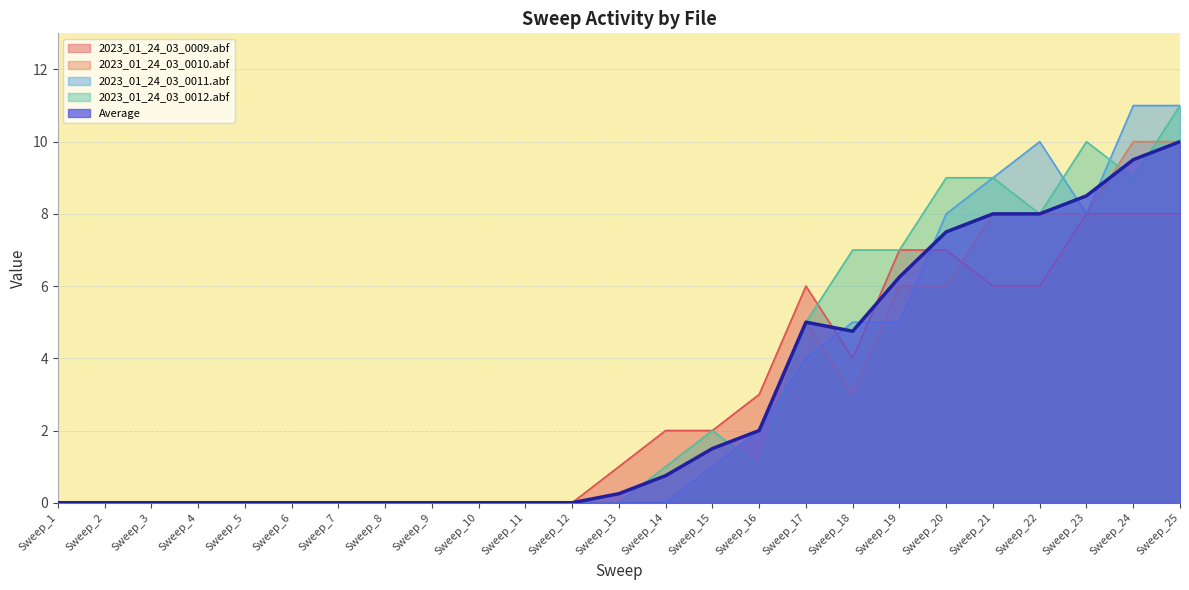

How many times do 2023_01_24_03_0009.abf and 2023_01_24_03_0011.abf cross each other?

3